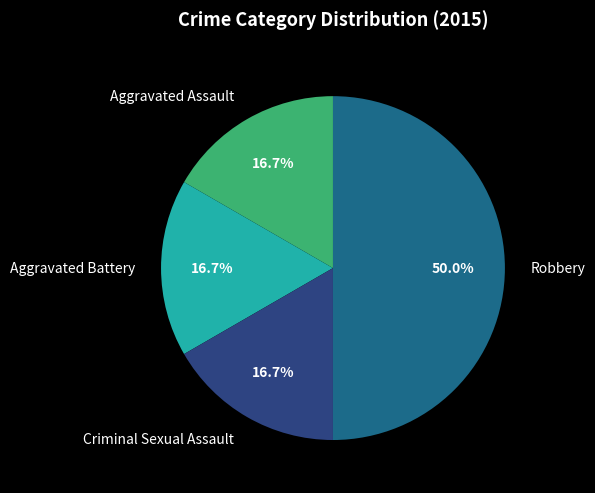

Is Criminal Sexual Assault the majority of the pie?

No